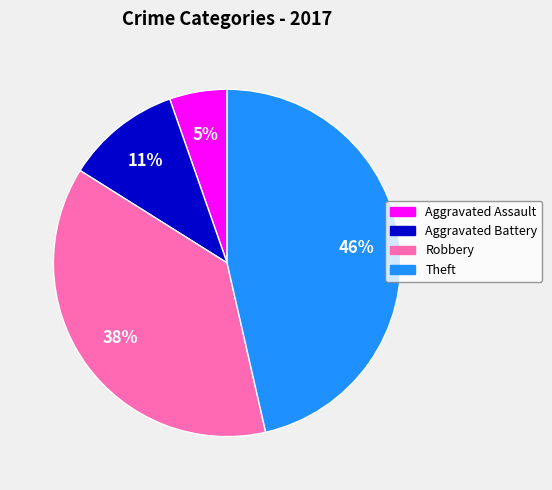

Do Aggravated Assault and Robbery together represent more than half of the pie?

No